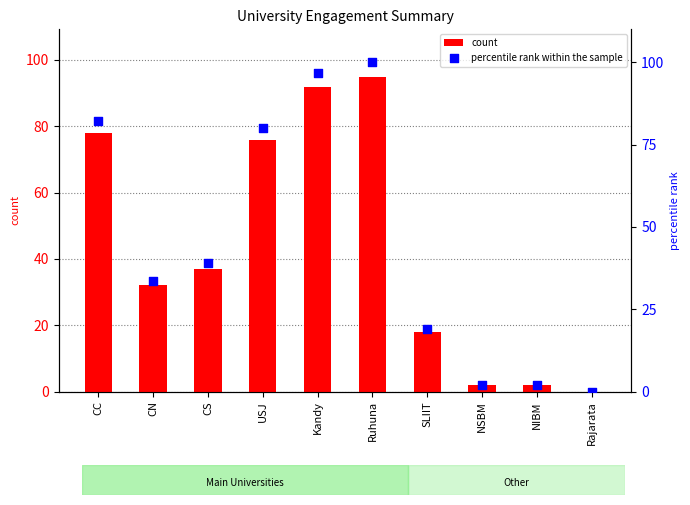

At which category is the sum across all series the highest?

Ruhuna